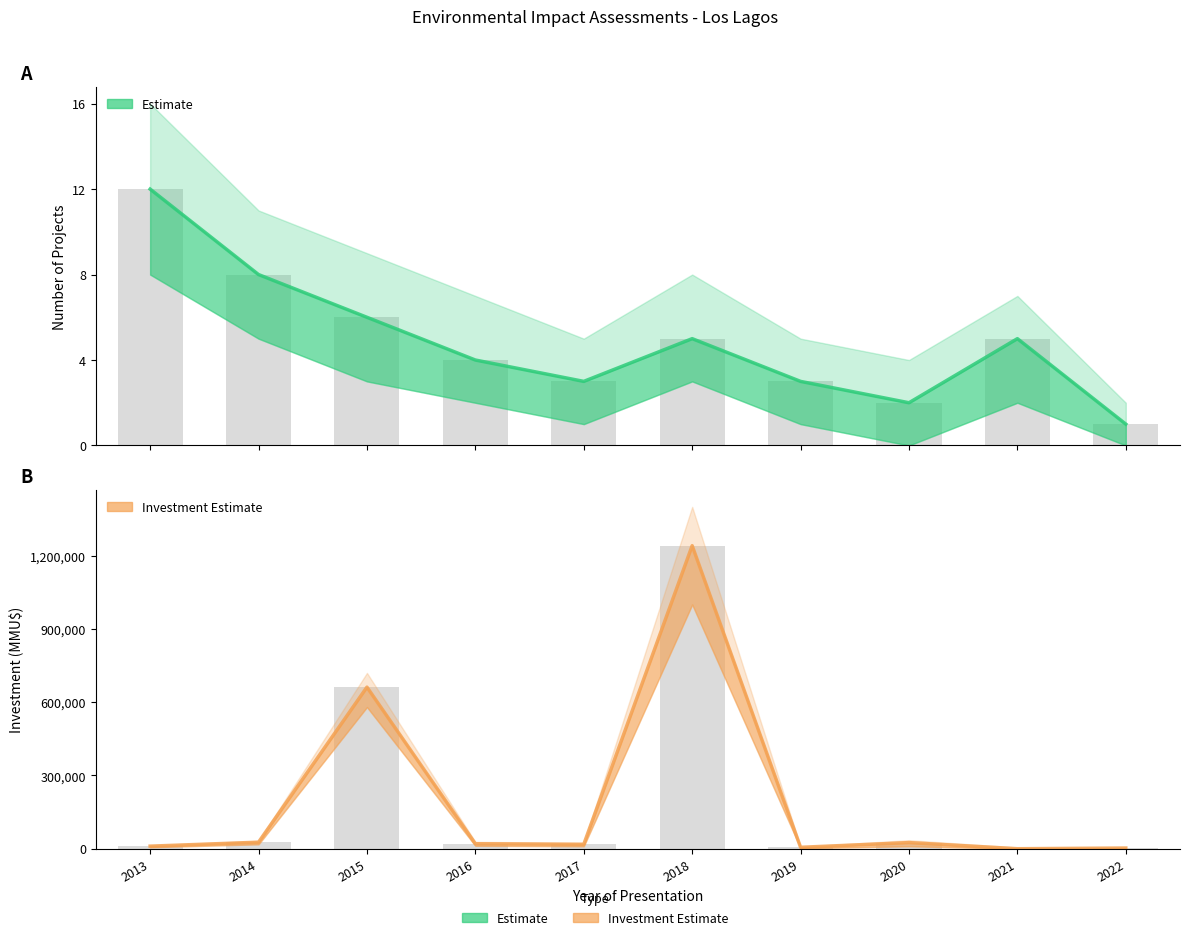

What is the sum of the Project Count values at 2014 and 2019?

11